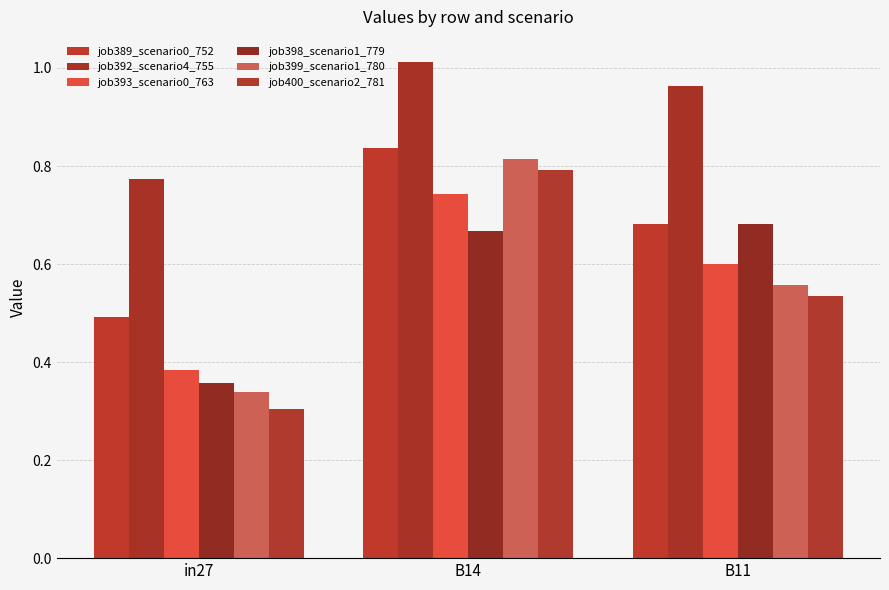

Which series has the largest total across all categories?

job392_scenario4_755